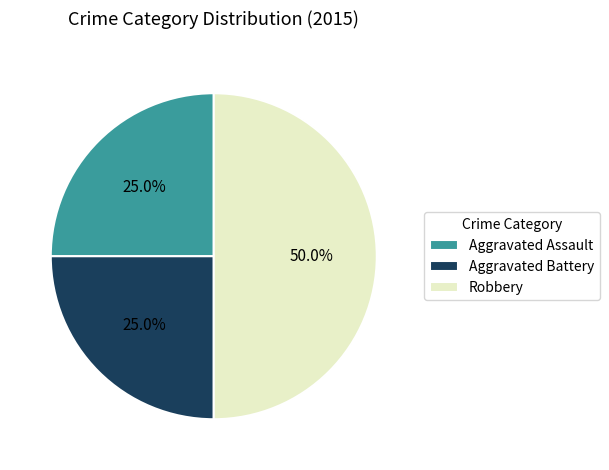

How many segments does this pie chart have?

3